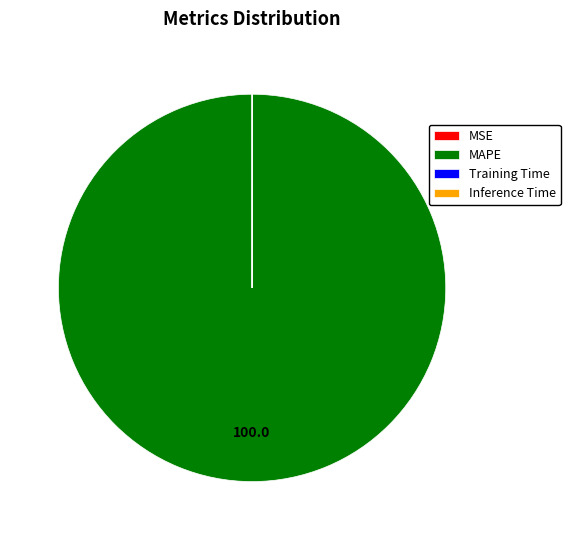

Which slice represents more than half of the pie?

MAPE